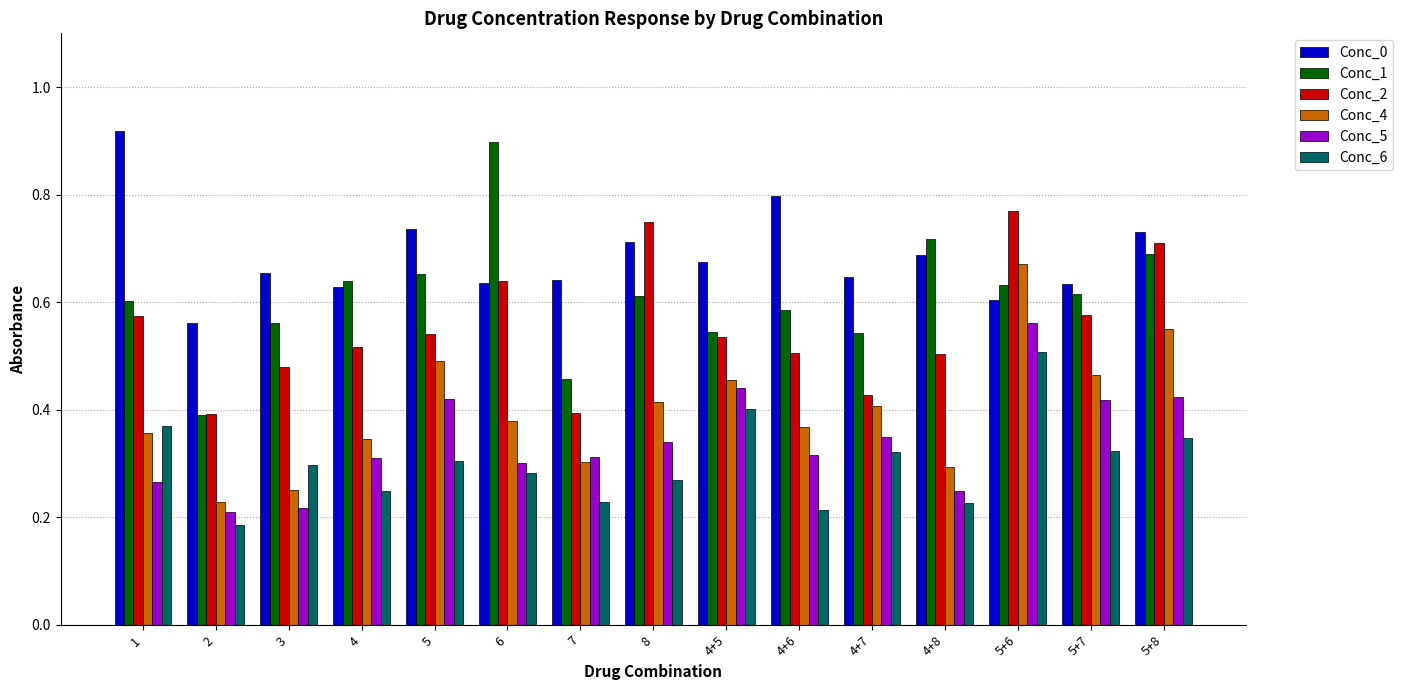

How many Conc_2 values are between 0 and 1?

15